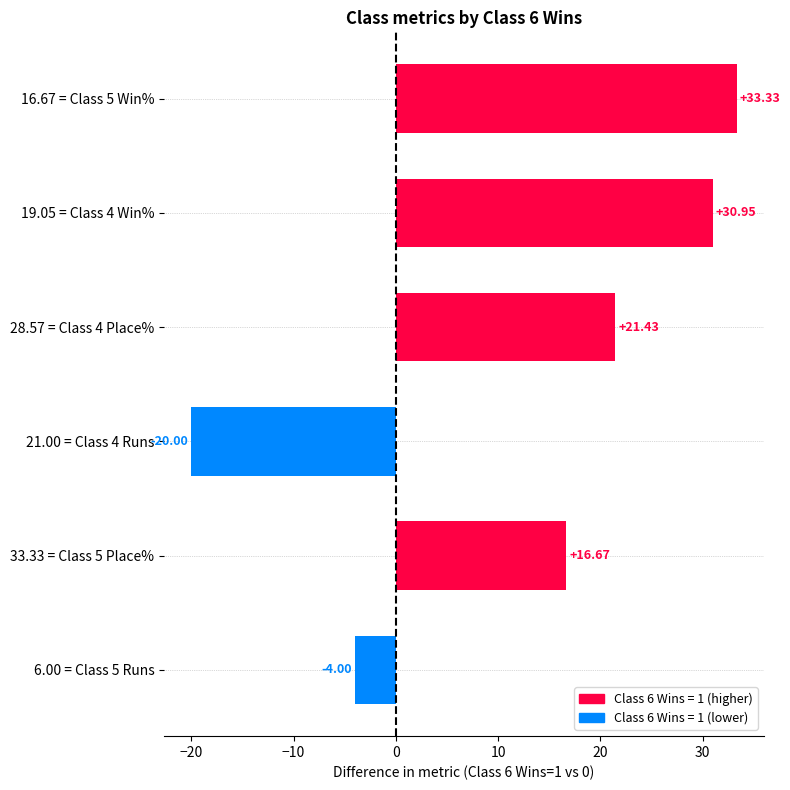

Rank the categories by value from lowest to highest.

21.00 = Class 4 Runs, 6.00 = Class 5 Runs, 33.33 = Class 5 Place%, 28.57 = Class 4 Place%, 19.05 = Class 4 Win%, 16.67 = Class 5 Win%